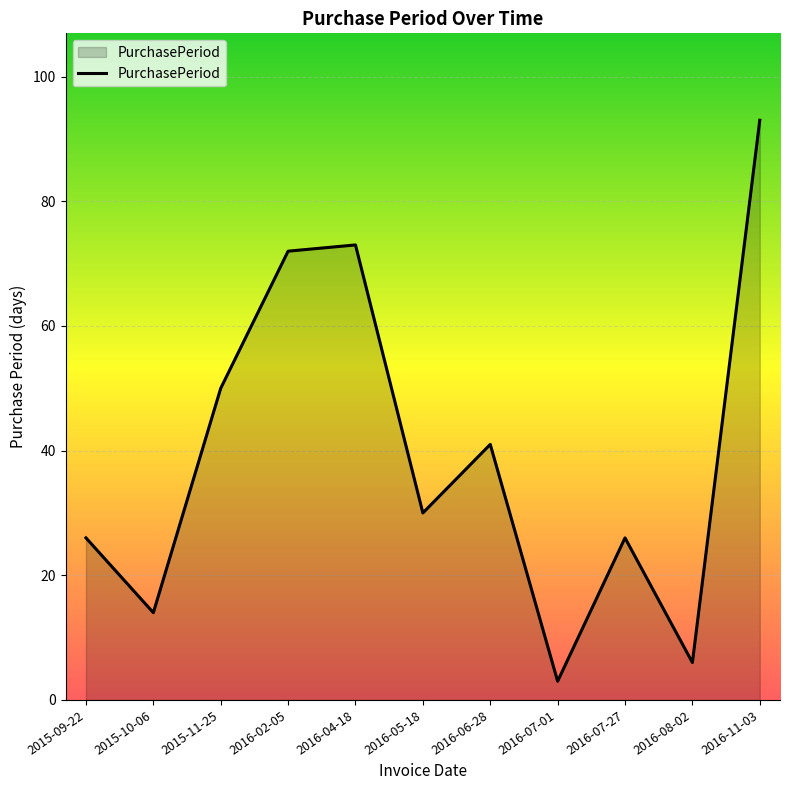

Which category has the lowest value across all series?

2016-07-01